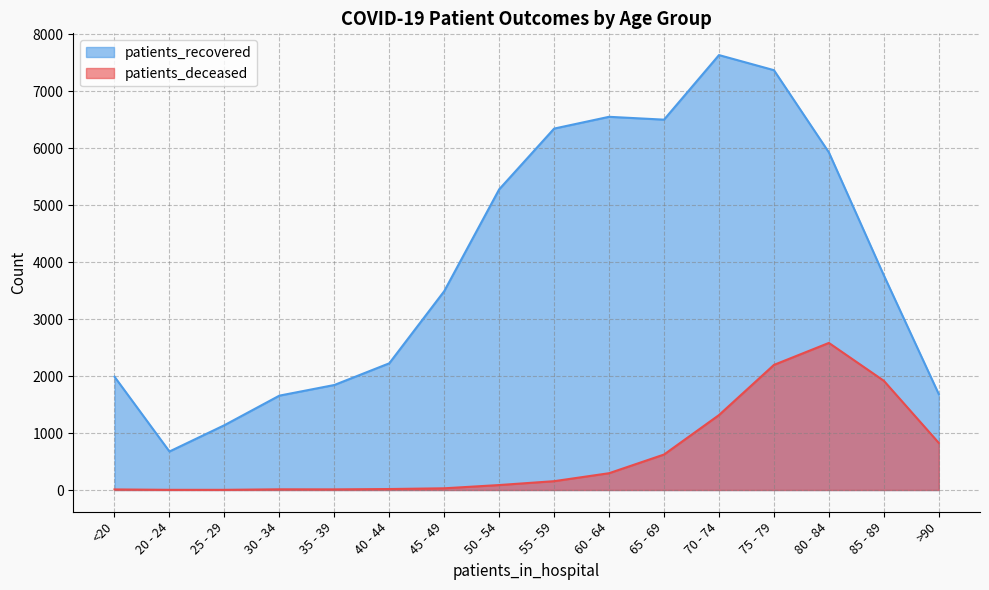

How many lines are shown in the chart?

2